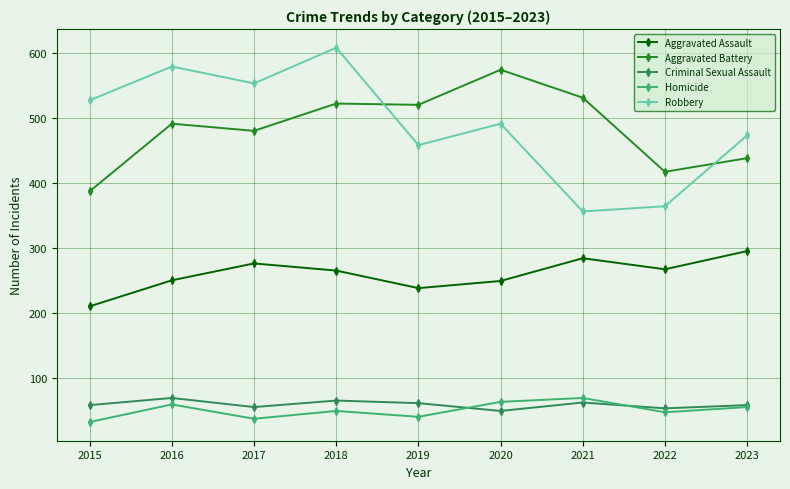

What is the value of the Criminal Sexual Assault point at the 6th from the left?

49